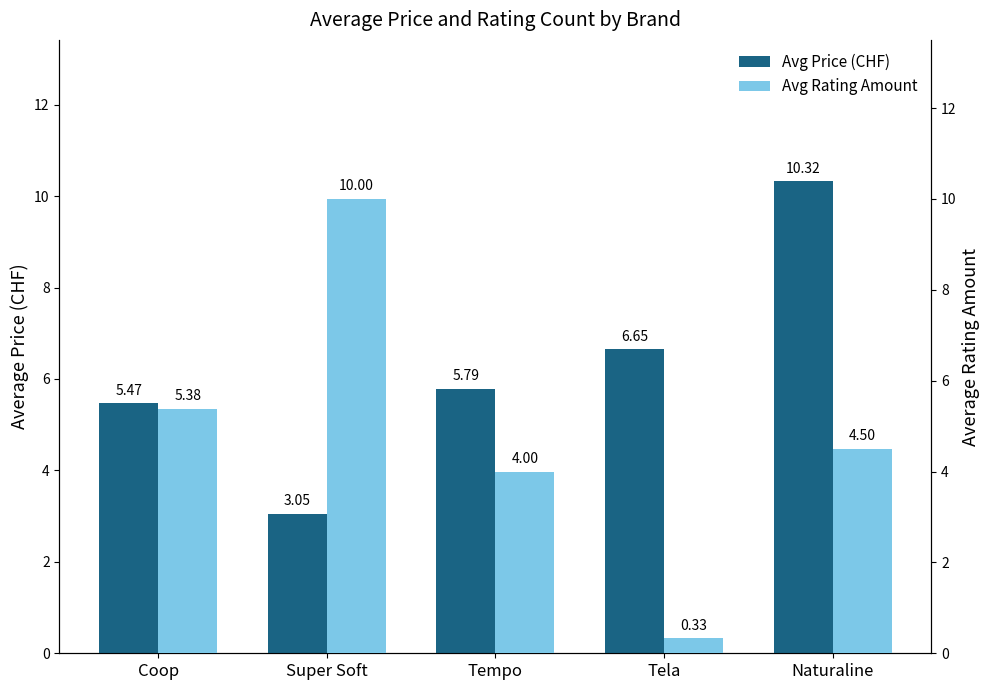

Reading right to left, what are all the values shown in this chart?

Avg Price (CHF): 10.3	6.7	5.8	3.0	5.5
Avg Rating Amount: 4.5	0.3	4.0	10.0	5.4